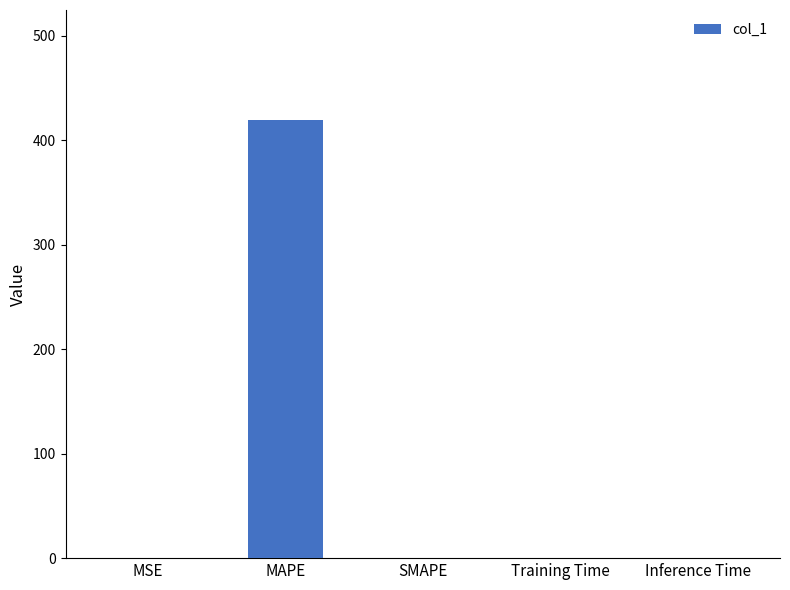

Are the bars grouped side by side (vs. stacked)?

No